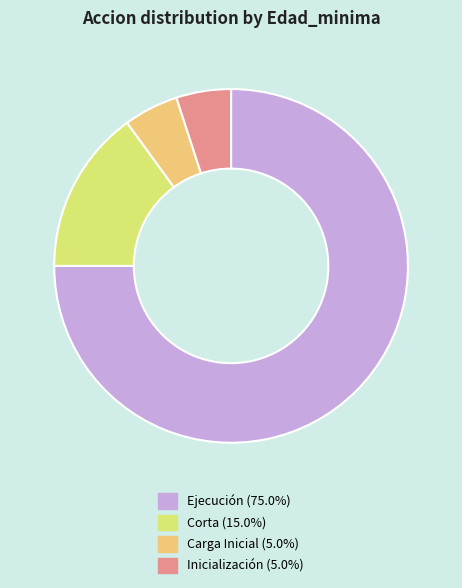

Does any single category account for the majority?

Yes